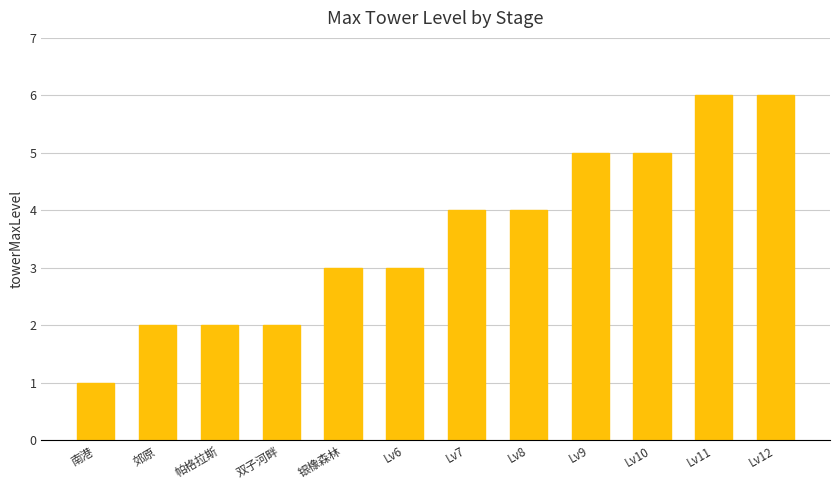

At which category does the chart reach its minimum across all series?

南港